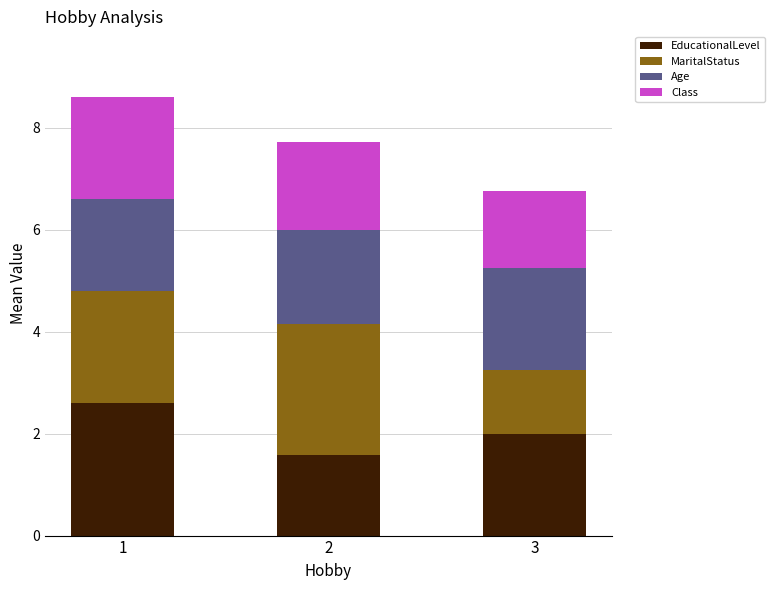

What is the sum of all EducationalLevel values?

6.2